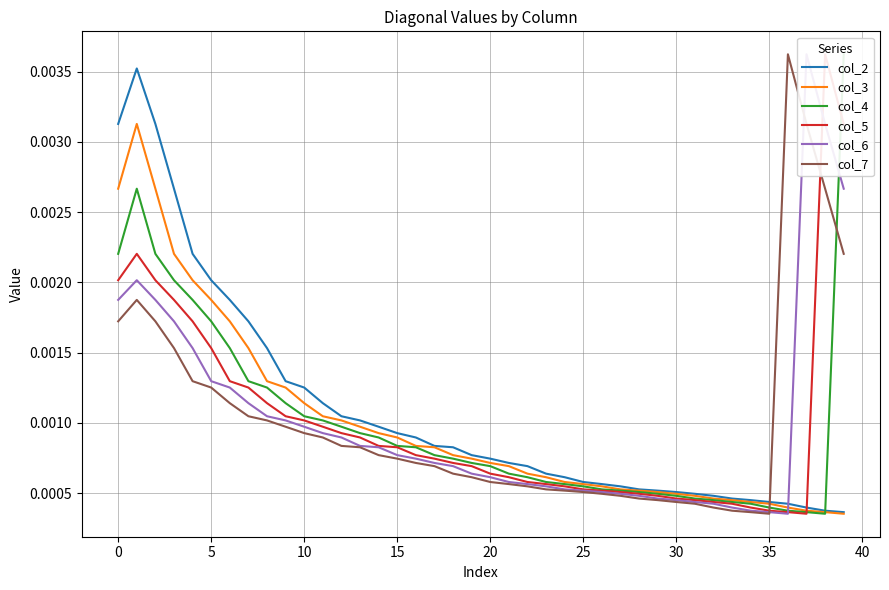

At which category does col_4 reach its first local valley?

38